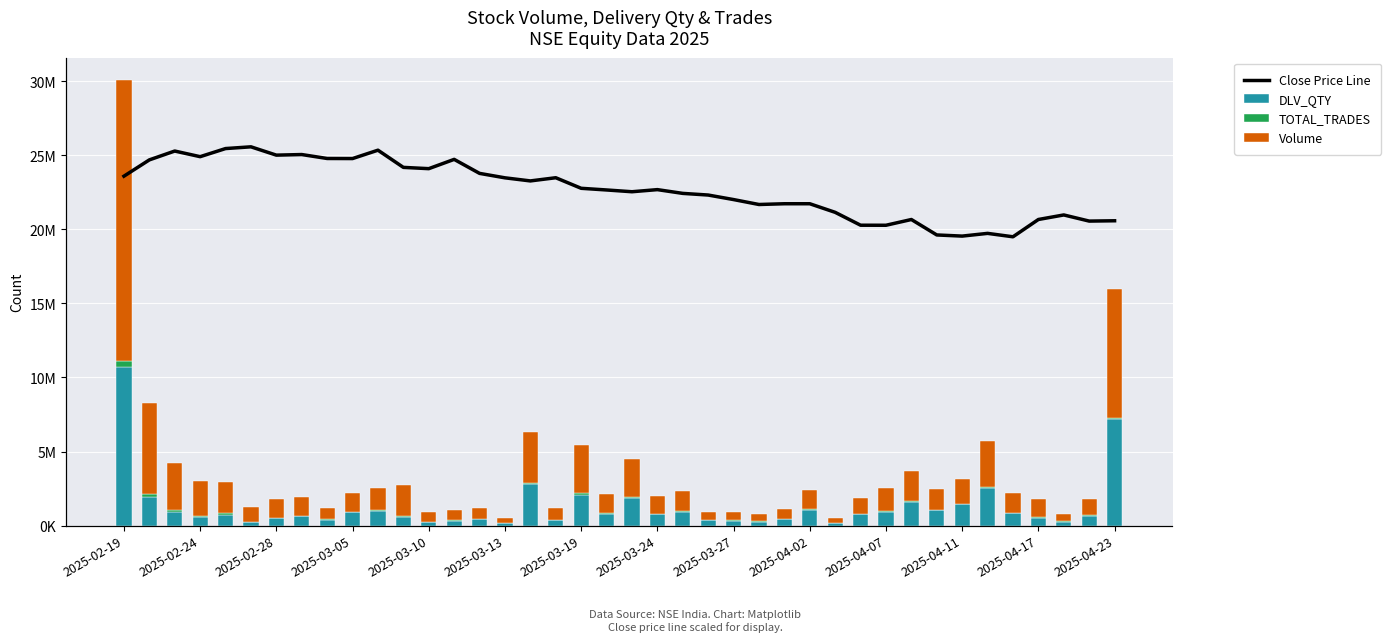

The value of TOTAL_TRADES at 2025-03-10 is 80155.0. True or false?

True